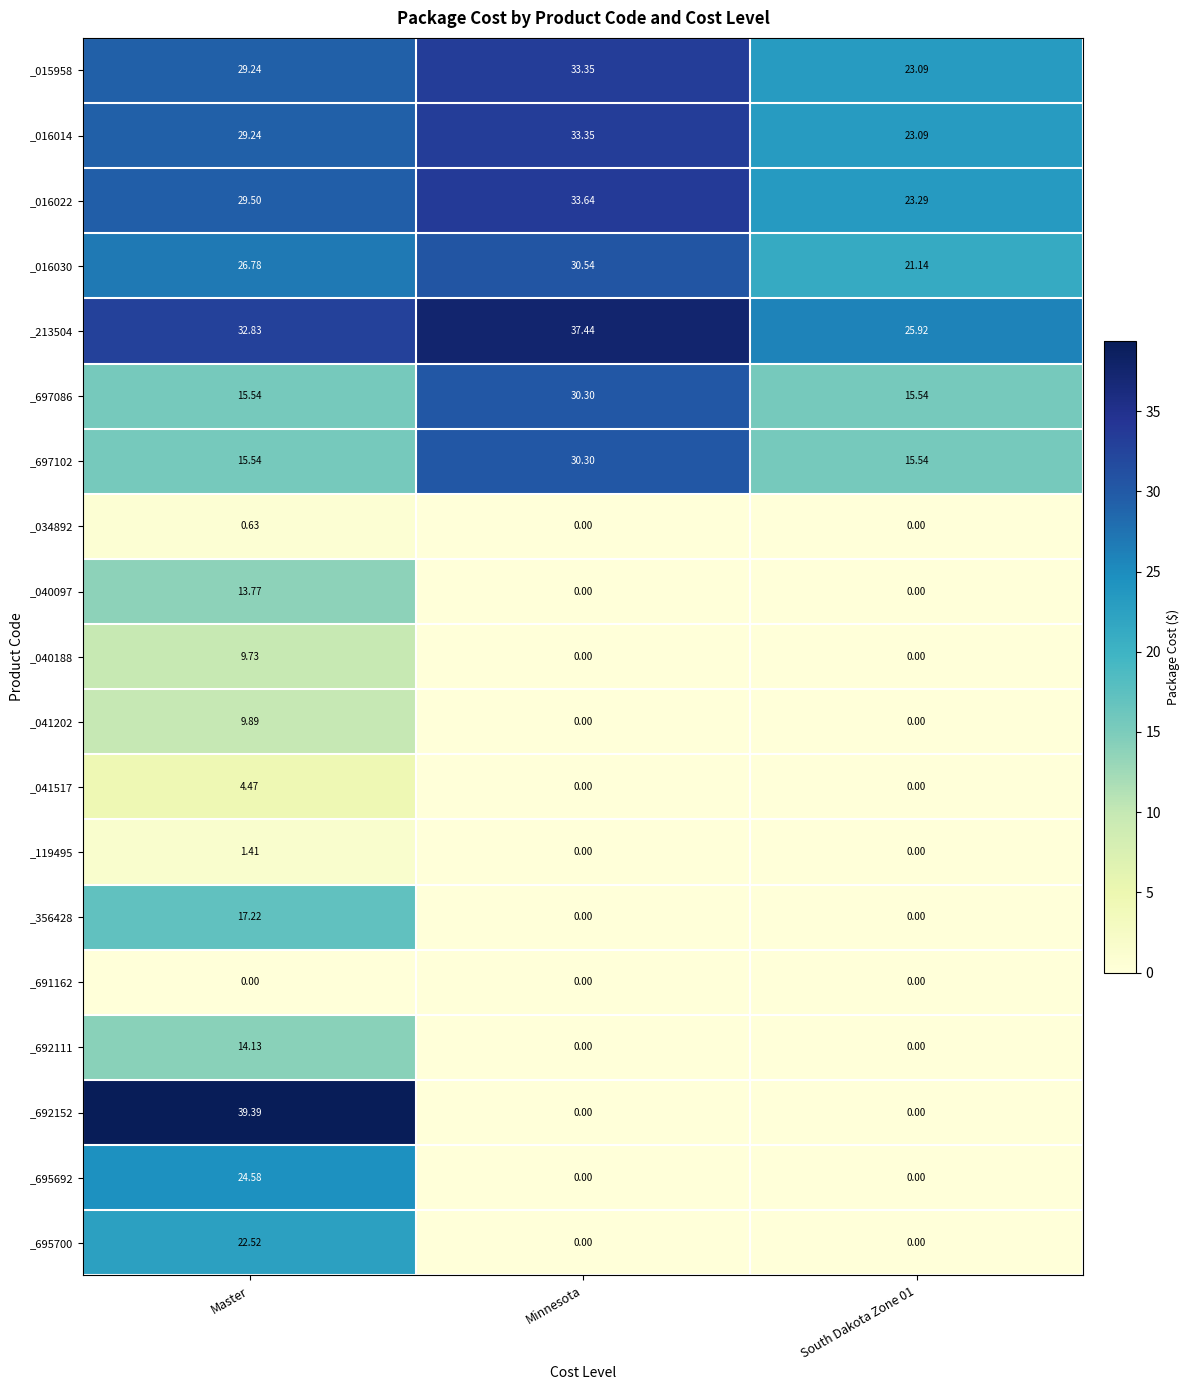

Where is _015958 nearest to the value 28?

Master